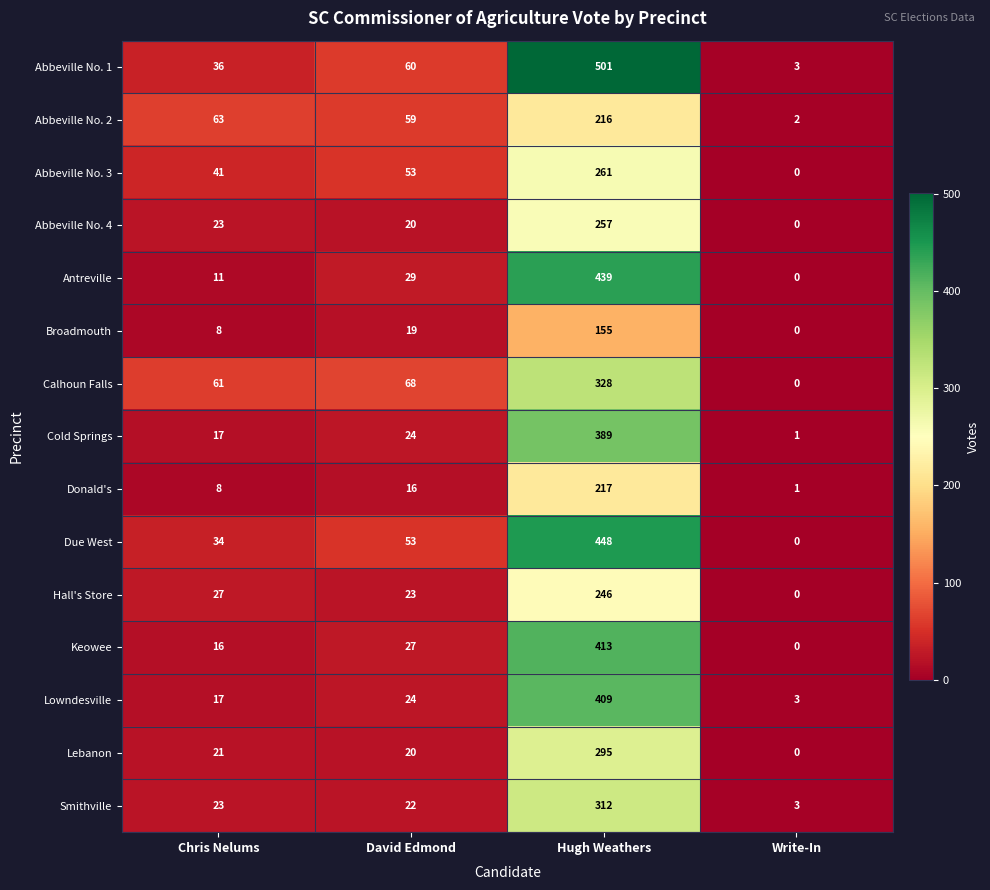

What is the difference between the maximum and minimum values in the Due West series?

448